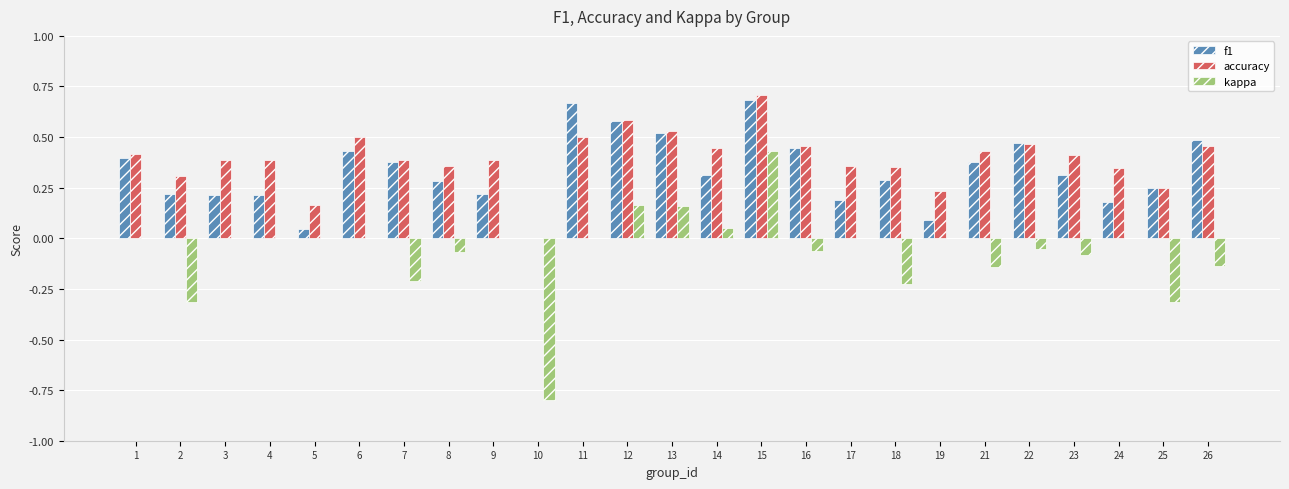

What is the sum of all f1 values?

8.3